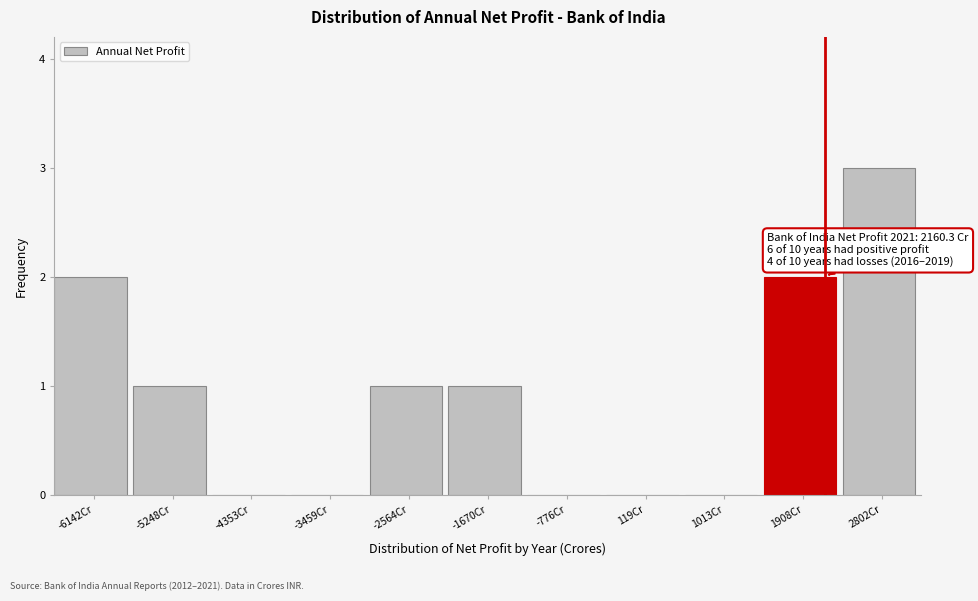

Which range on the x-axis has the tallest bar?

2400 to 3200